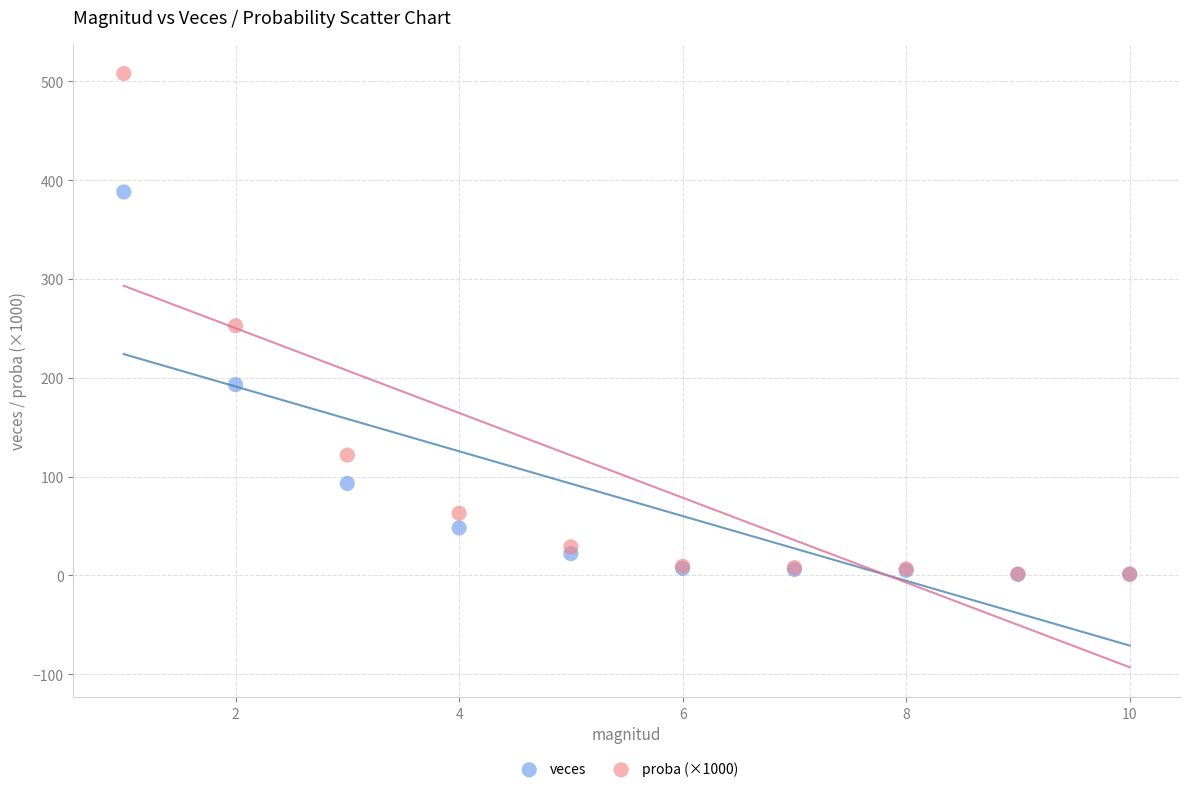

Which series reaches the maximum Y coordinate?

proba (×1000)